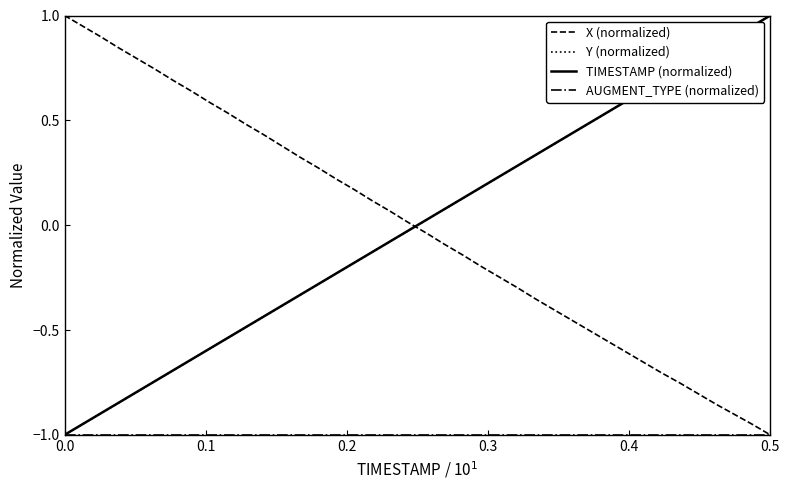

What is the lowest value of the X (normalized) series?

-1.0